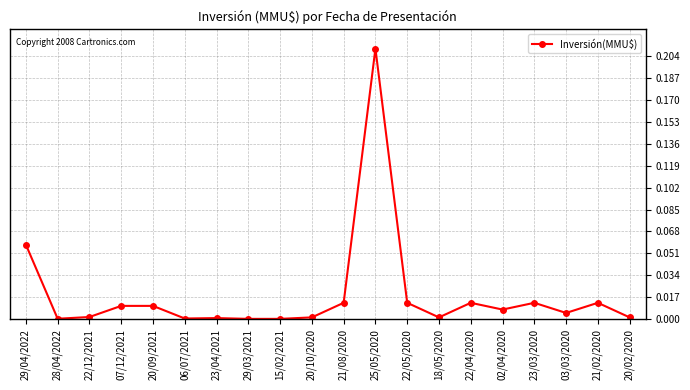

What position from the left is 23/03/2020?

17